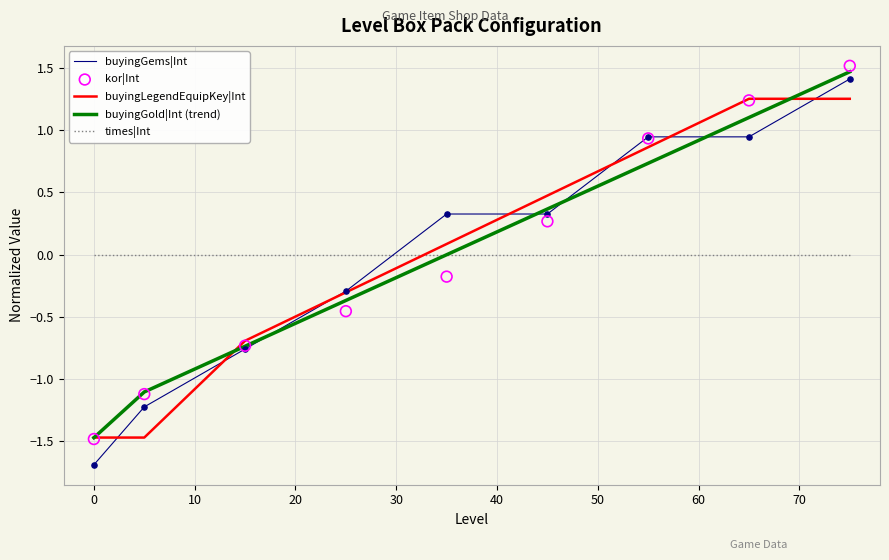

Which series ends up on top after the final intersection of buyingLegendEquipKey|Int and times|Int?

buyingLegendEquipKey|Int